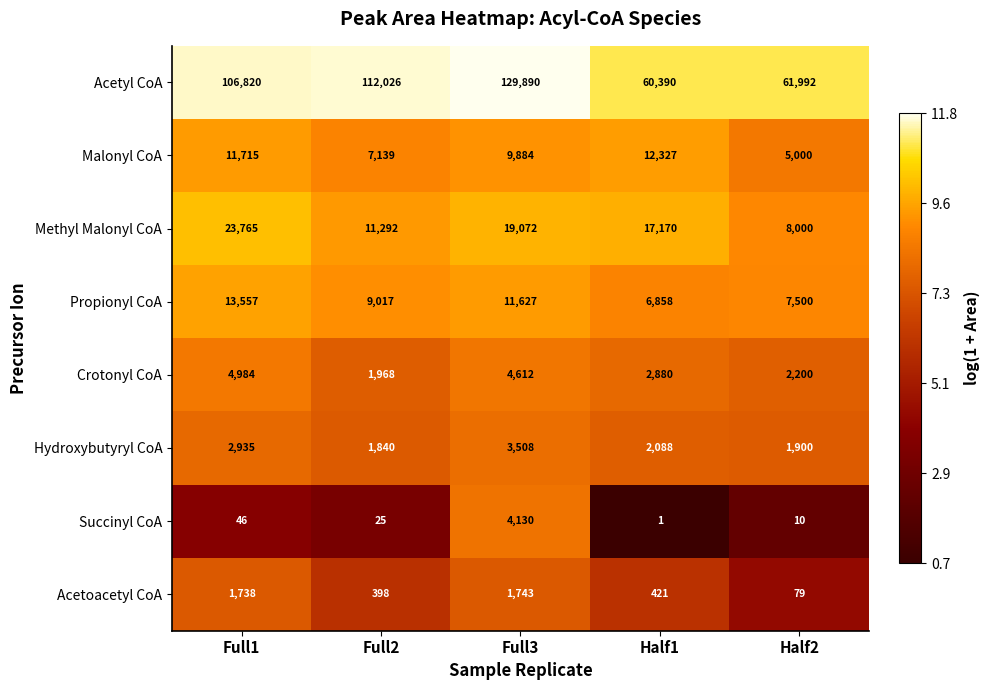

What is the total value across all series at Full3?

184466